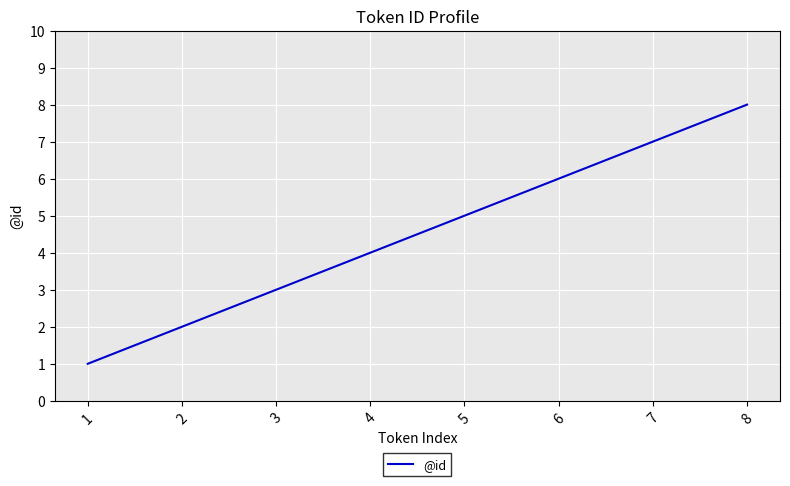

What is the ratio of the value at 7 to the value at 5?

1.4